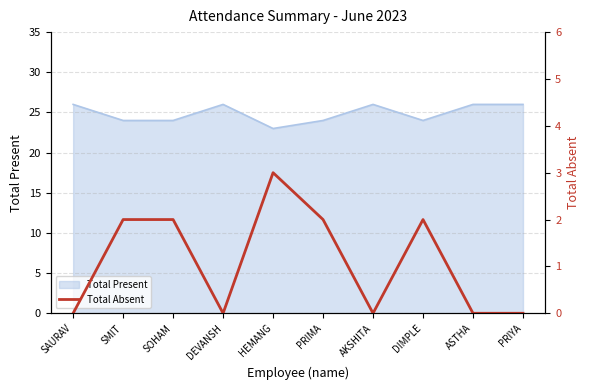

Which label corresponds to the largest value in the chart?

HEMANG